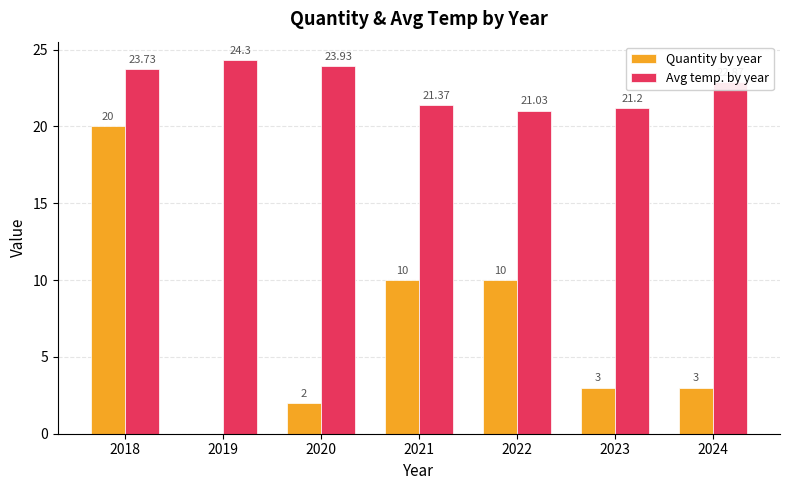

What is the sum of the Avg temp. by year values at 2022 and 2020?

45.0